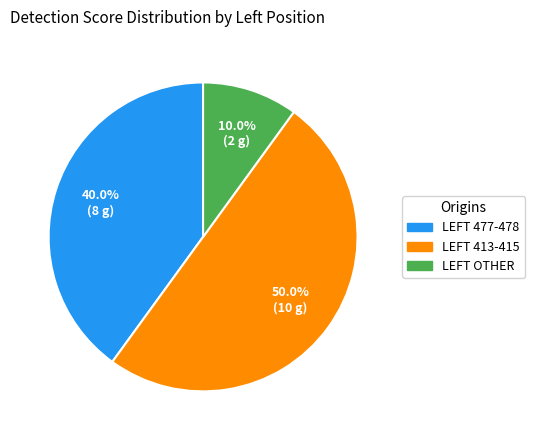

Which slice is the largest?

LEFT 413-415